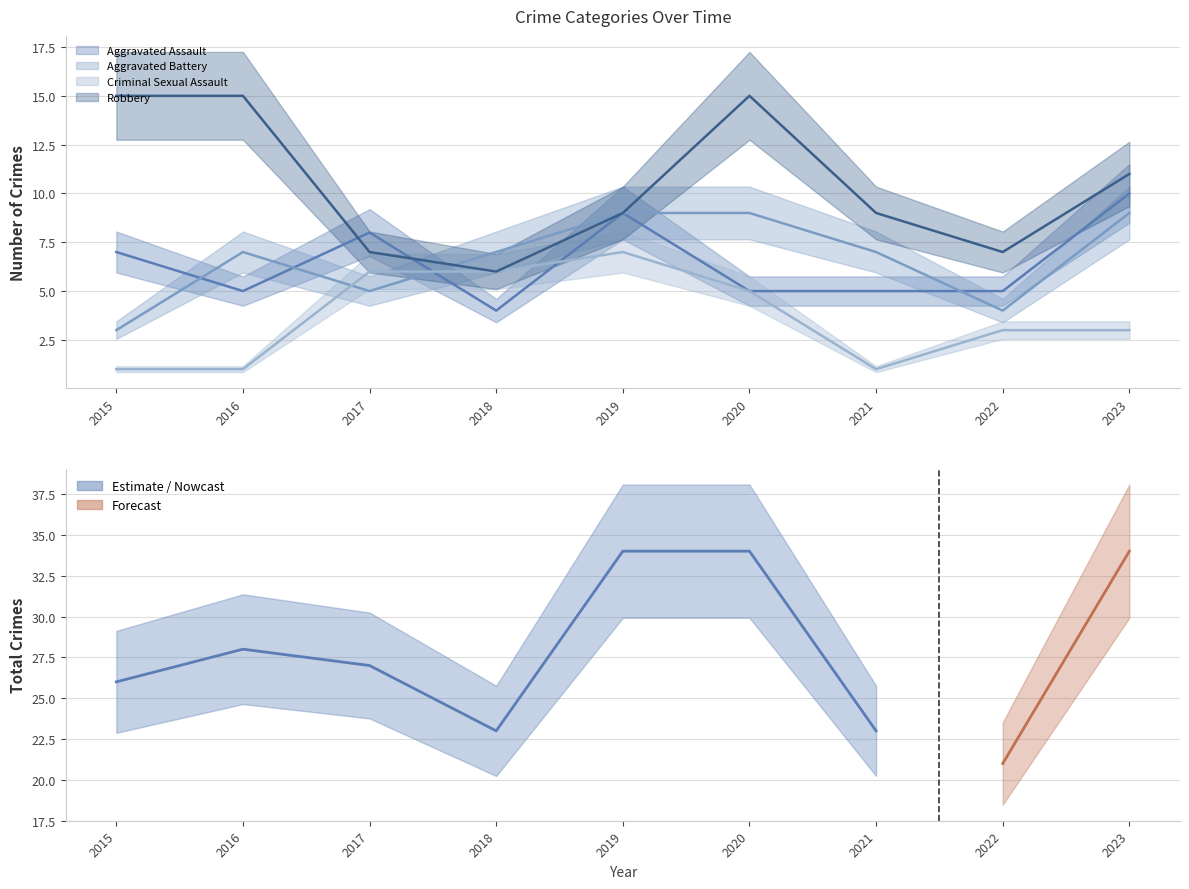

At which category is the sum across all series the highest?

2019